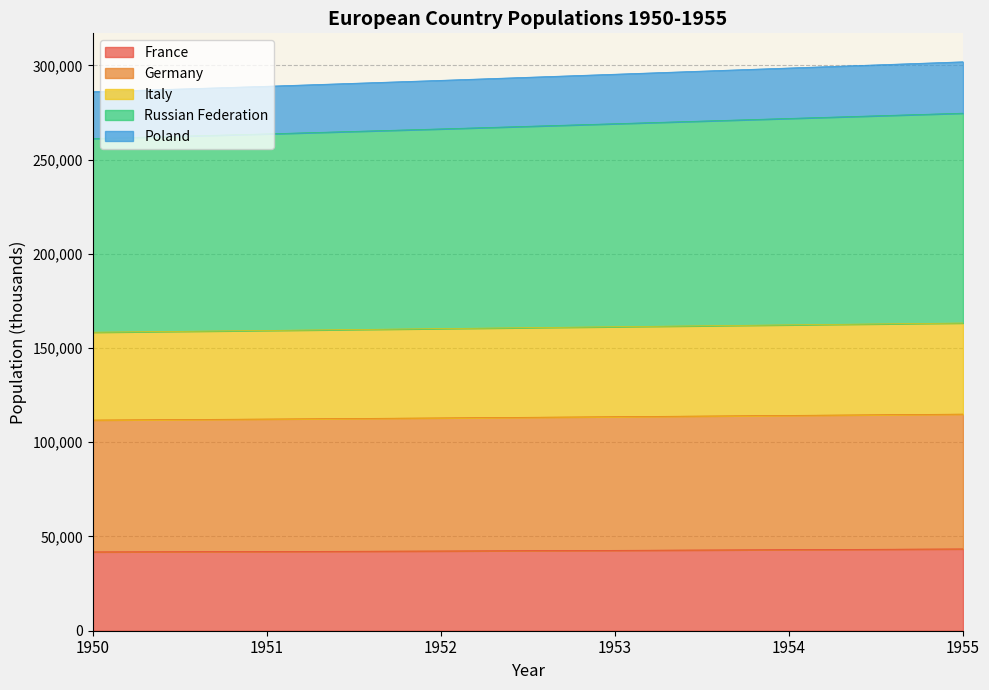

Which has a higher value, 1954 or 1953?

1954